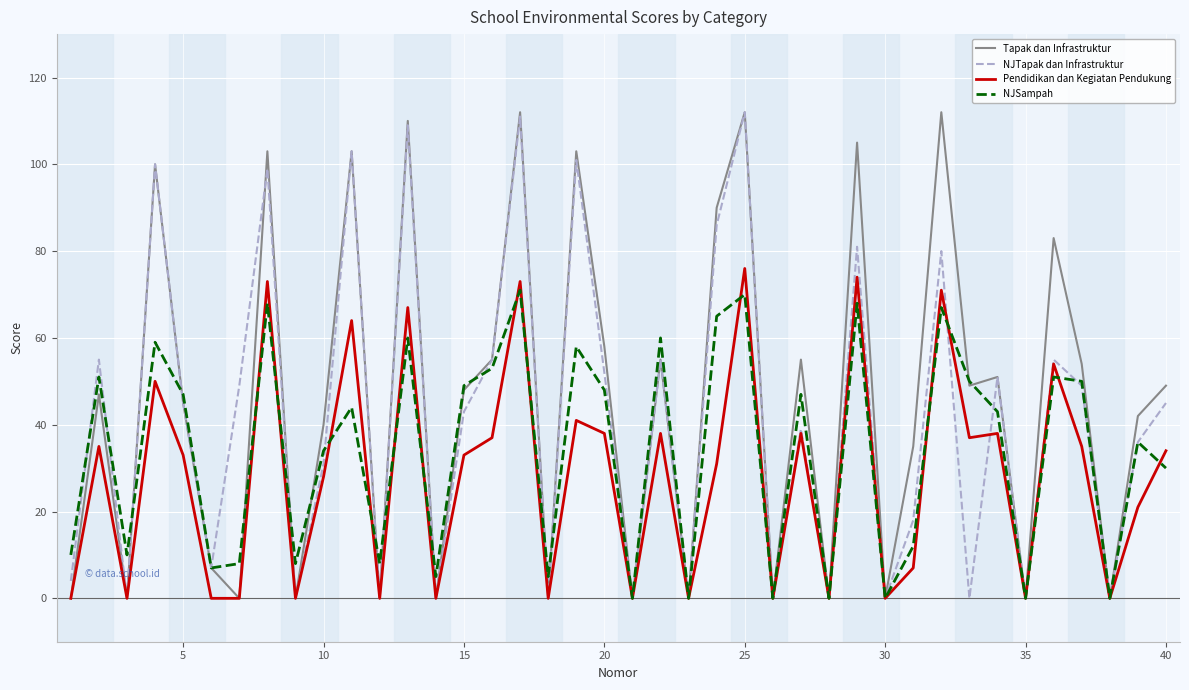

What is the greatest value displayed?

112